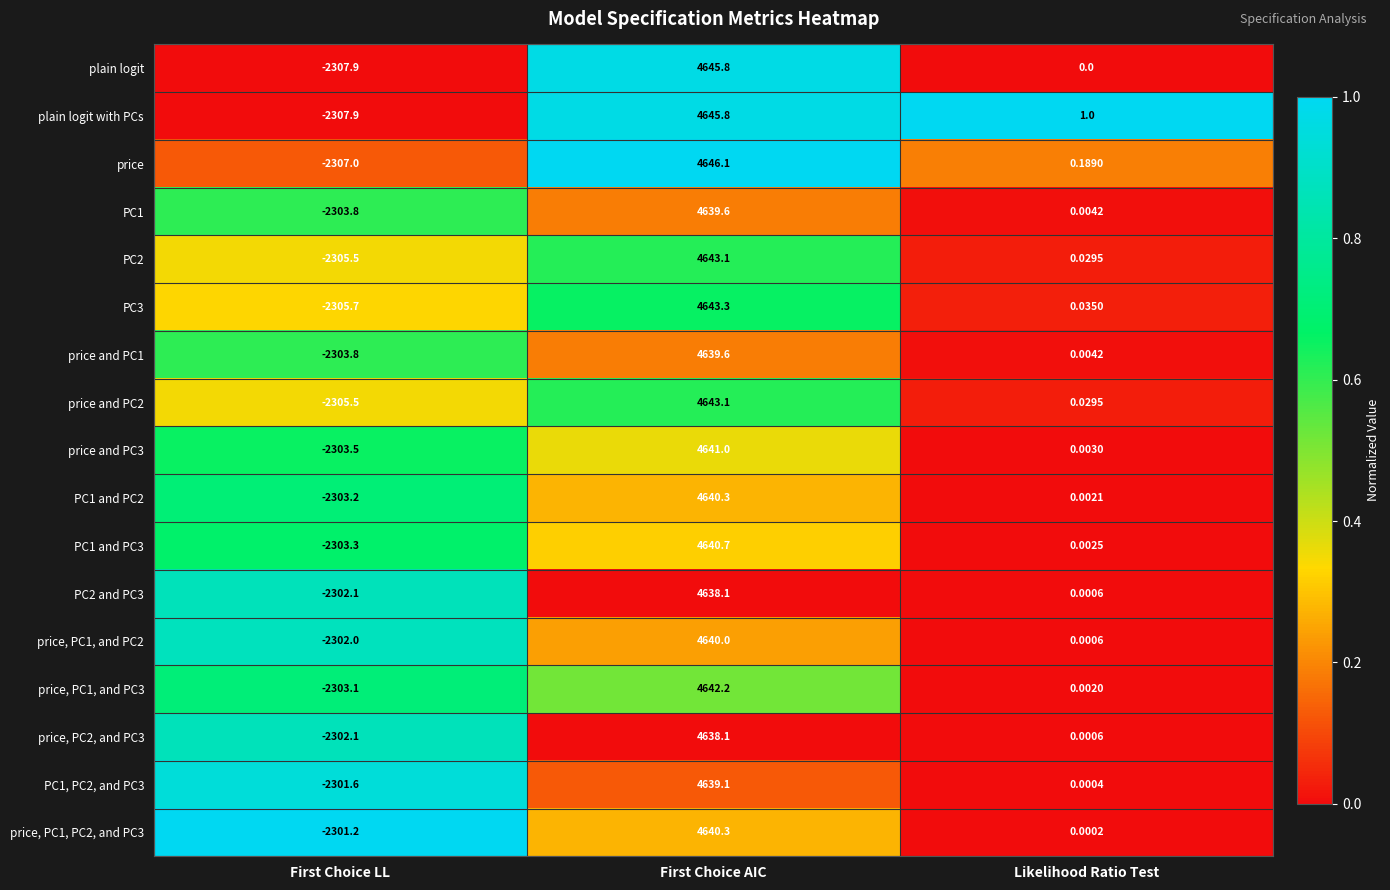

How many data points in PC1 and PC2 are less than 0?

1